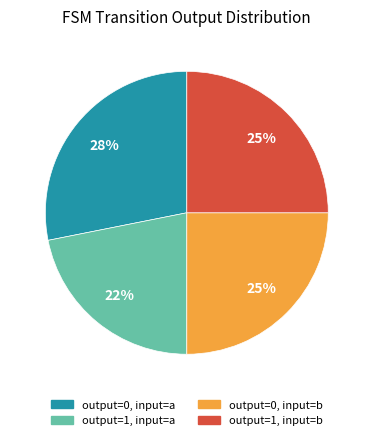

Which has a higher value, output=0, input=b or output=0, input=a?

output=0, input=a